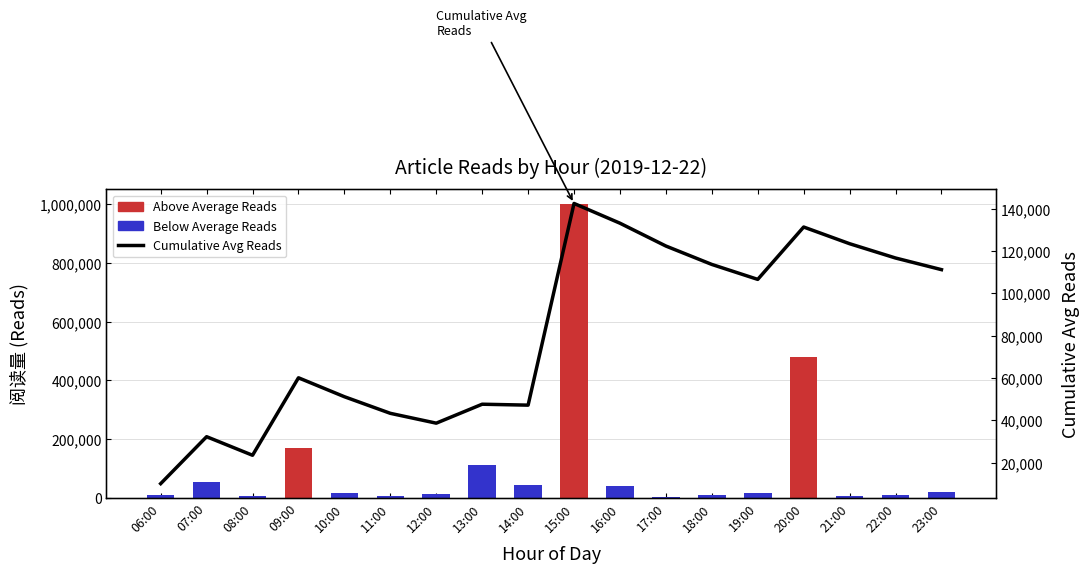

True or false: the data shows 111228.8 at 23:00.

True